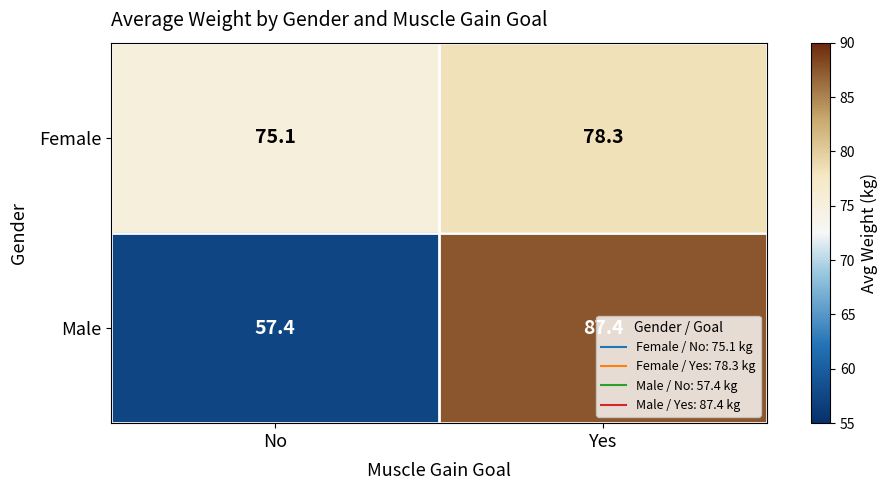

What is the difference between the highest and lowest values at Yes?

9.1